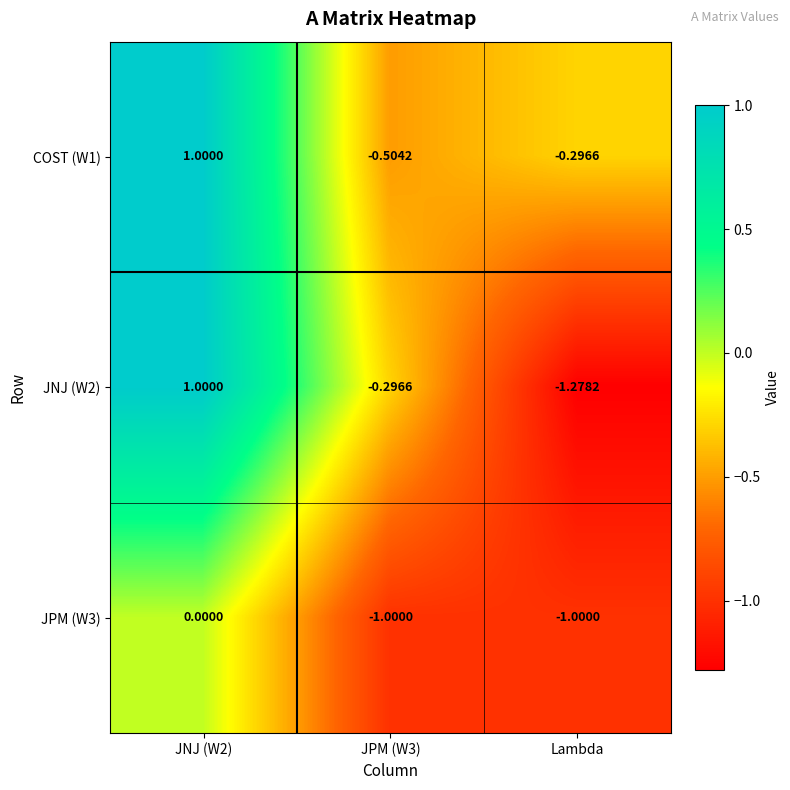

How many values in JNJ (W2) are above zero?

1